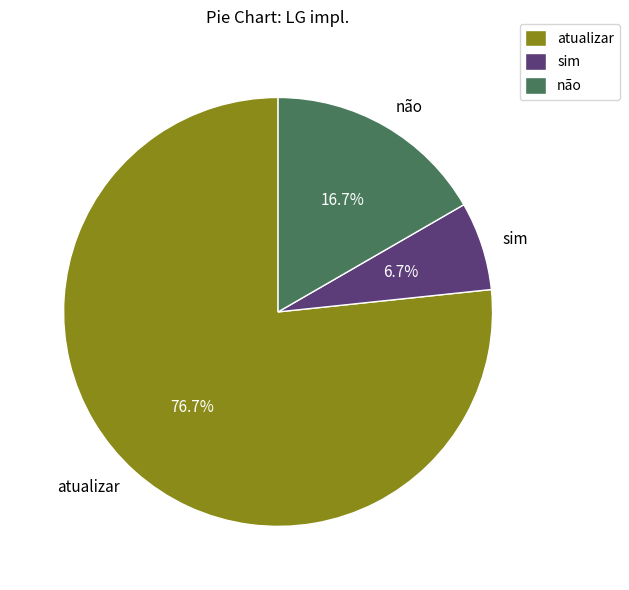

Does não account for over 50% of the chart?

No